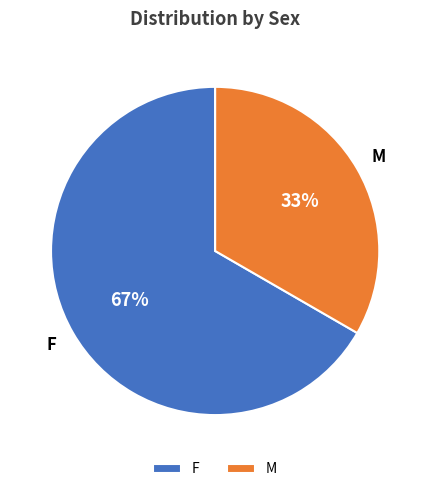

Which slice is the largest?

F